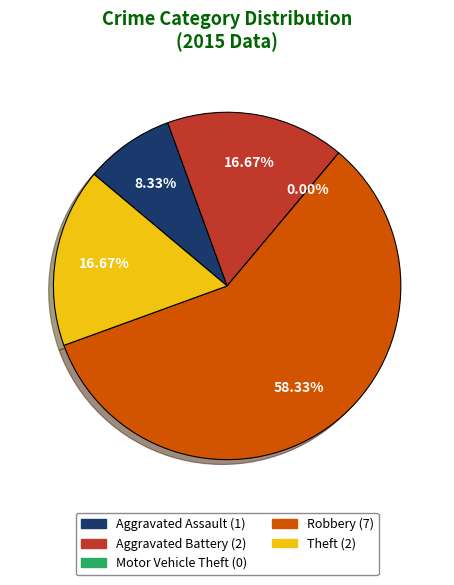

Which category has the smallest portion of the pie?

Motor Vehicle Theft